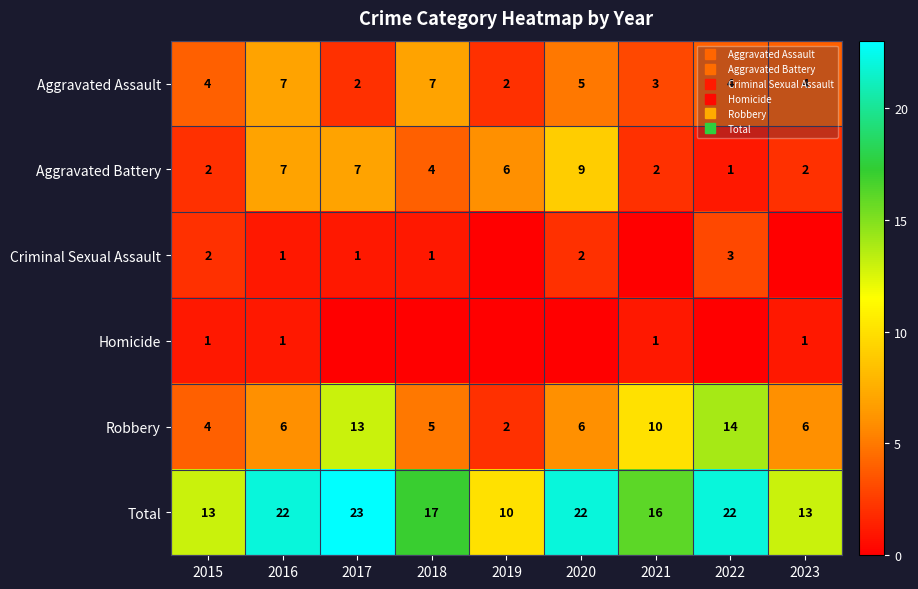

Which series has the largest range (max minus min)?

Total